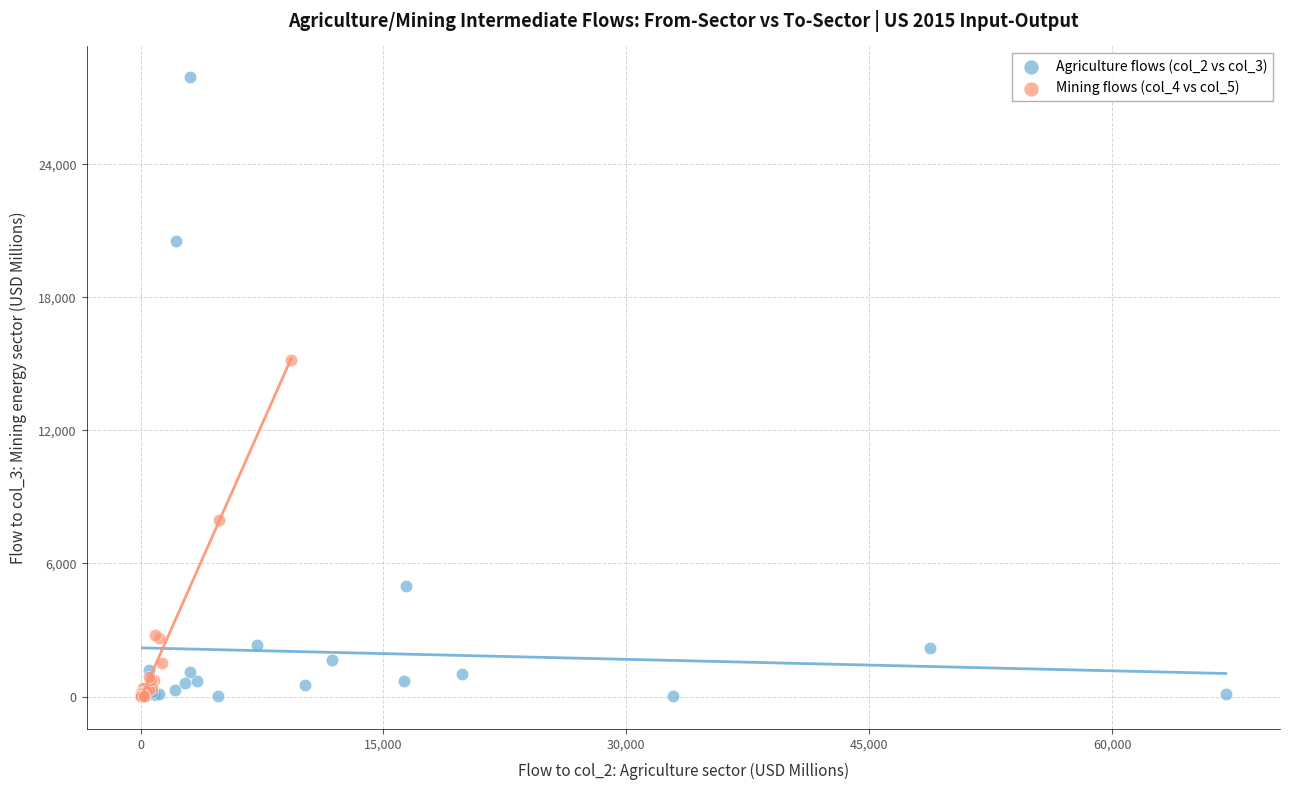

Which series has the largest Y range (max minus min)?

Agriculture flows (col_2 vs col_3)